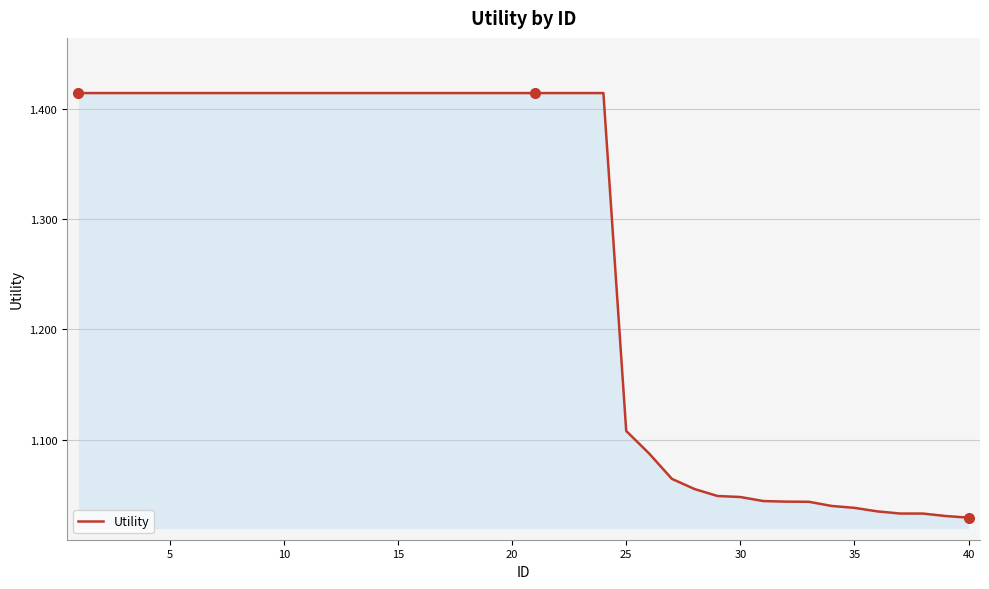

What is the difference between the maximum and minimum values?

0.4